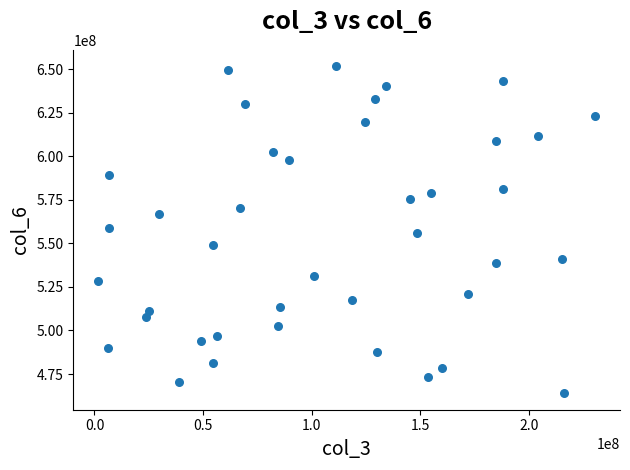

What is the range of X values (max minus min)?

228847280